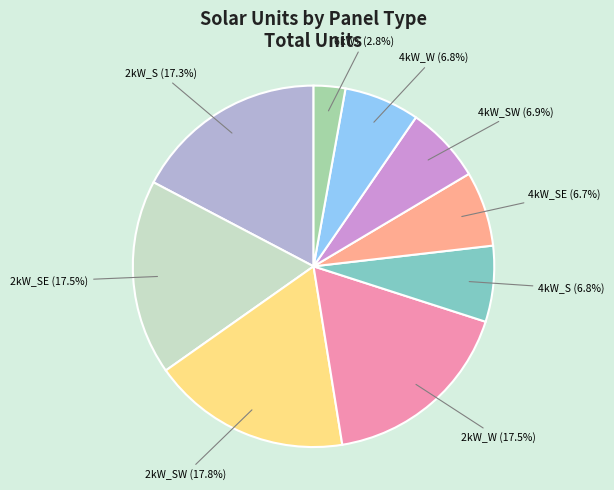

Does any single category account for the majority?

No